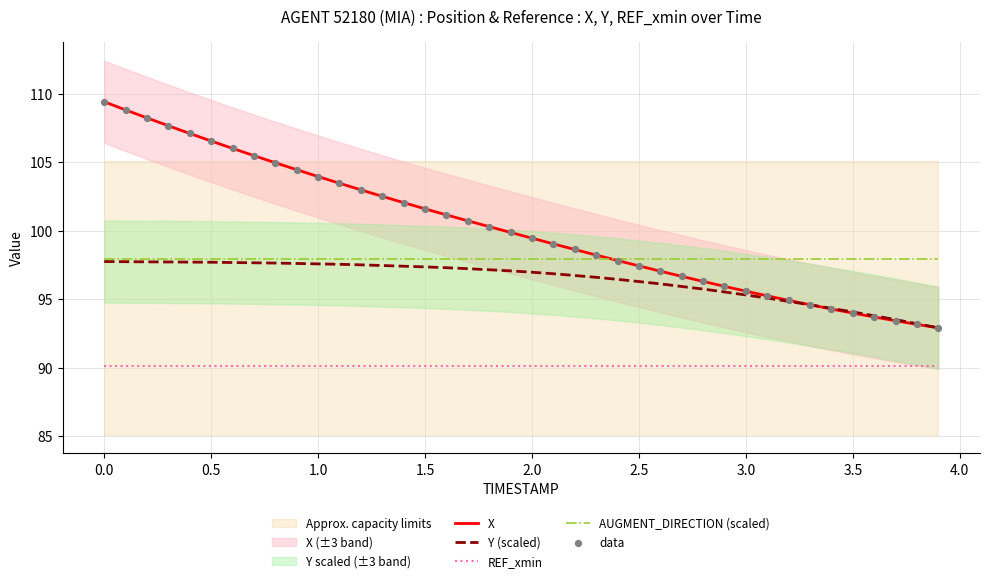

At how many categories does at least one series exceed 106?

7